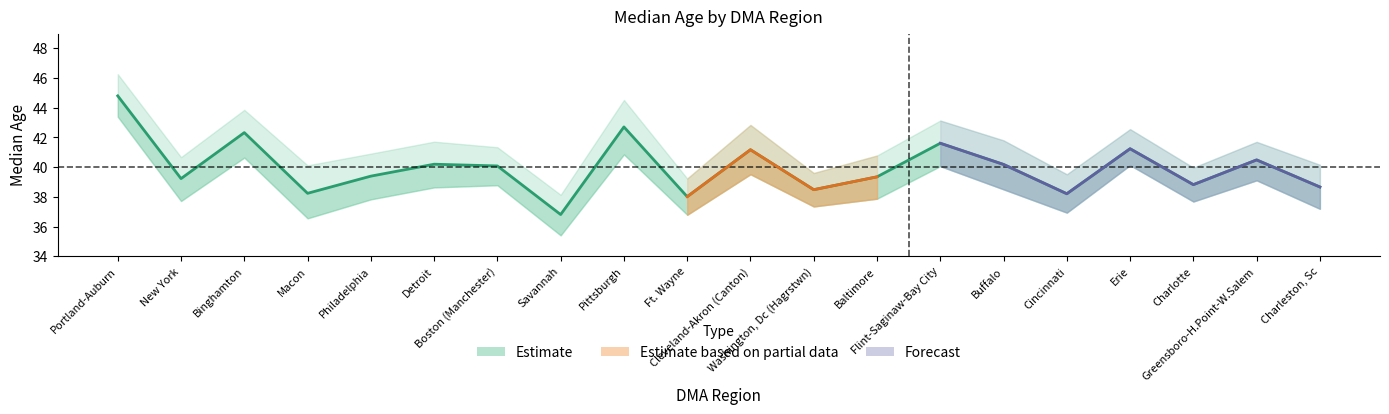

Which has a higher value, Portland-Auburn or Binghamton?

Portland-Auburn